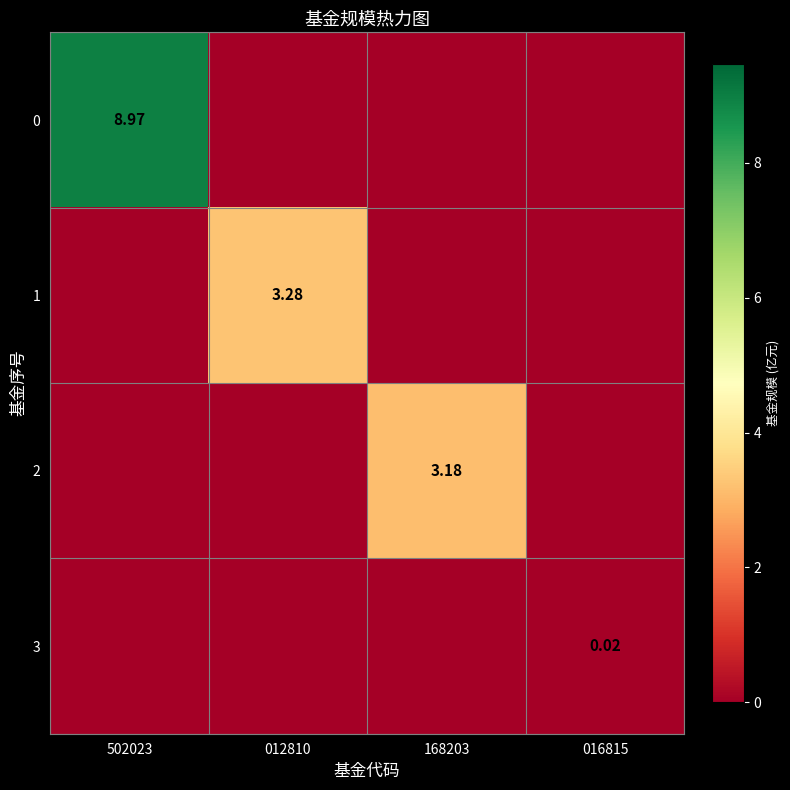

What is the sum of the 2 values at 502023 and 168203?

3.2